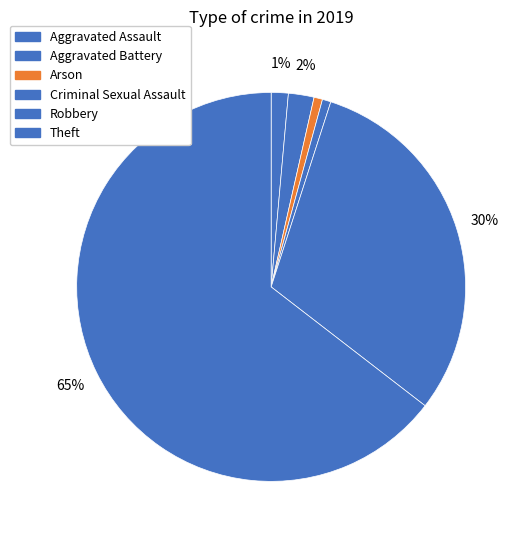

Which category has the biggest portion of the pie?

Theft